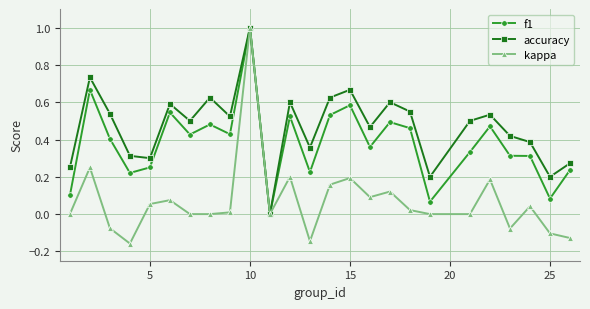

Which series has the largest total across all categories?

accuracy